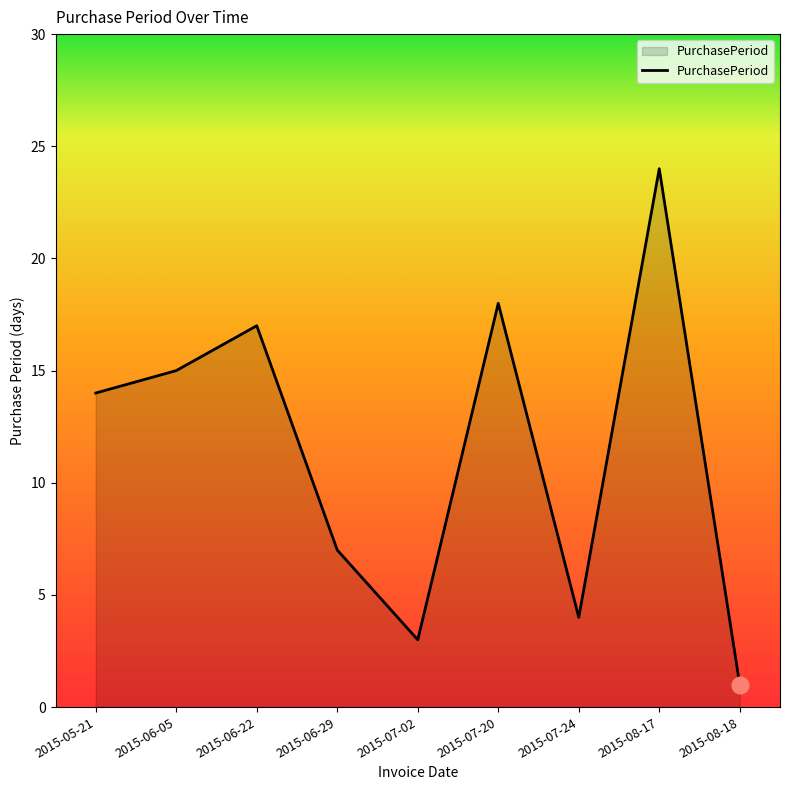

Rank the categories by value from highest to lowest.

2015-08-17, 2015-07-20, 2015-06-22, 2015-06-05, 2015-05-21, 2015-06-29, 2015-07-24, 2015-07-02, 2015-08-18